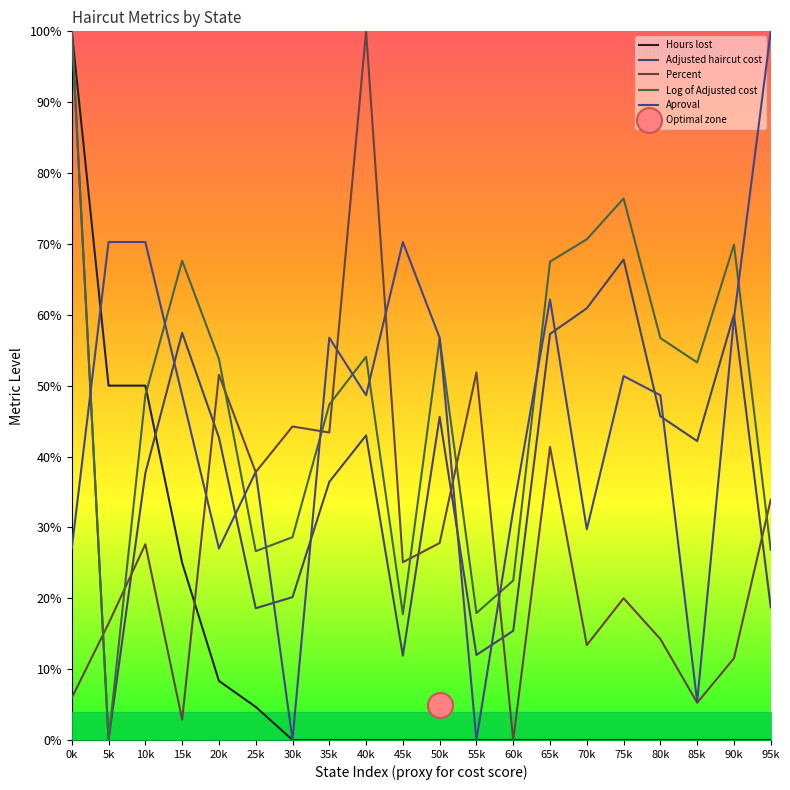

What is the label of the 20th point from the left?

95k